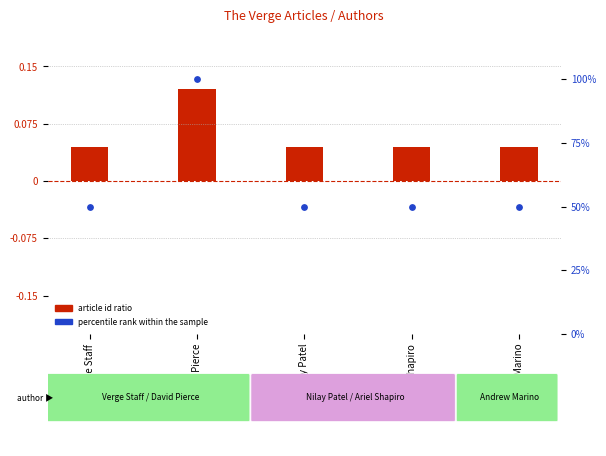

At which category is the sum across all series the highest?

David Pierce